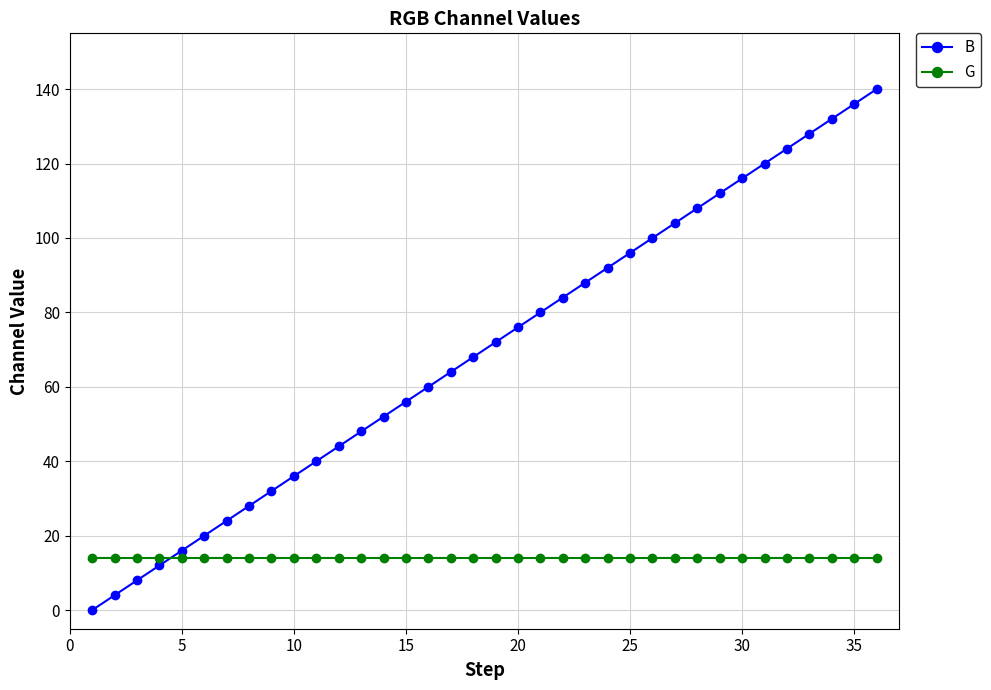

What are all the series names shown in the legend?

B, G